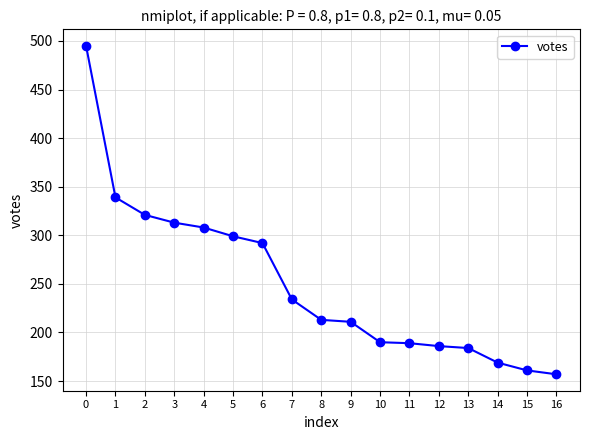

Approximately how many times larger is the value at 4 compared to 9?

1.5